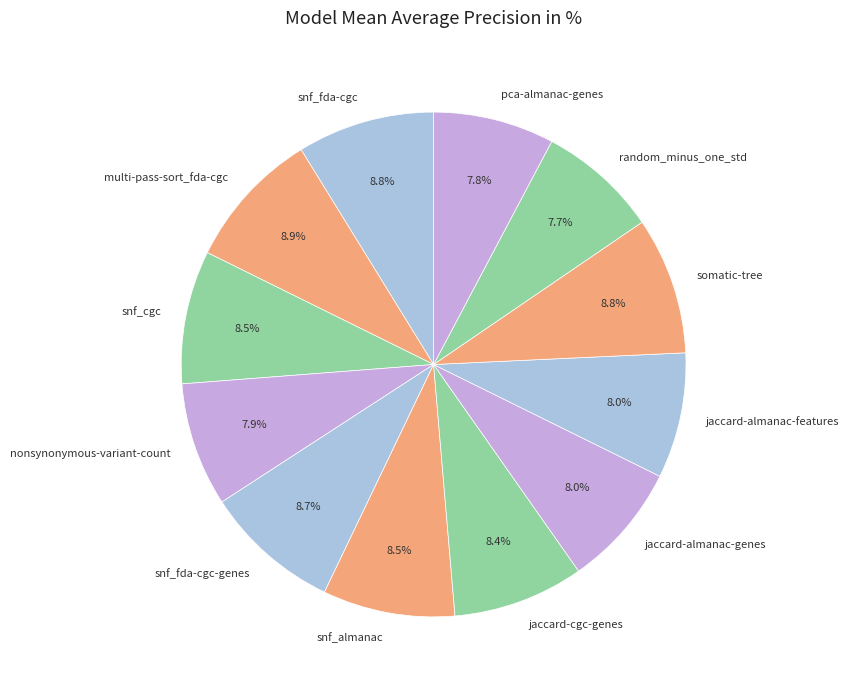

The snf_fda-cgc-genes slice represents 9% of the pie. True or false?

True